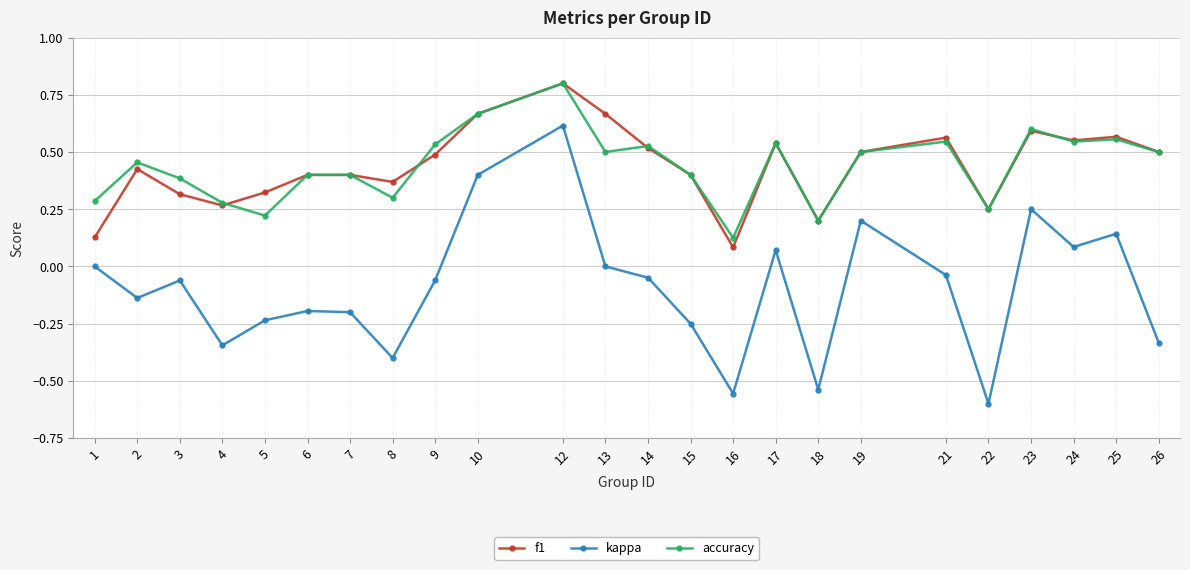

Does the chart have visible grid lines?

Yes